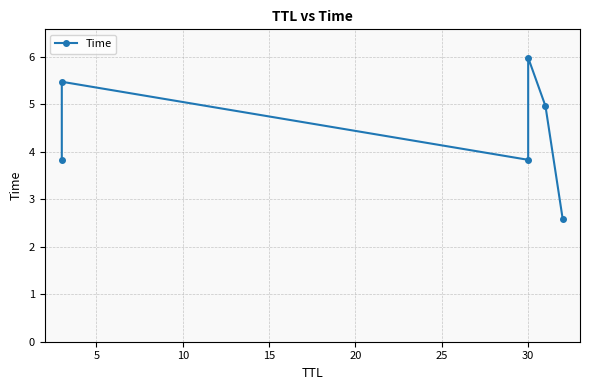

What value does the data have at 5?

5.5